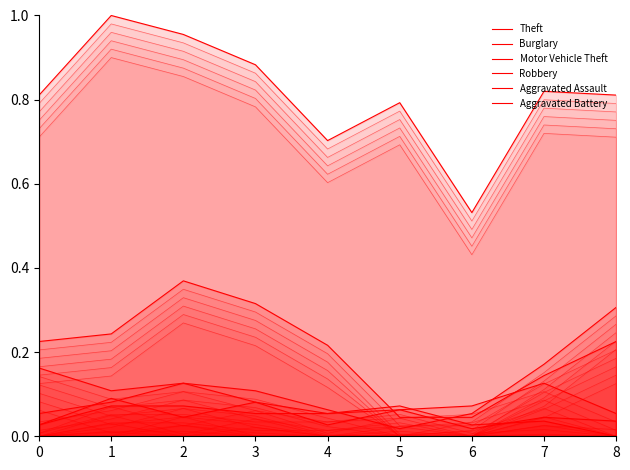

Reading left to right, transcribe all the data shown in this chart.

Theft: 0=0.8	1=1.0	2=1.0	3=0.9	4=0.7	5=0.8	6=0.5	7=0.8	8=0.8
Burglary: 0=0.2	1=0.2	2=0.4	3=0.3	4=0.2	5=0.0	6=0.0	7=0.1	8=0.2
Motor Vehicle Theft: 0=0.2	1=0.1	2=0.1	3=0.1	4=0.1	5=0.0	6=0.1	7=0.2	8=0.3
Robbery: 0=0.1	1=0.1	2=0.1	3=0.1	4=0.0	5=0.1	6=0.1	7=0.1	8=0.1
Aggravated Assault: 0=0.0	1=0.1	2=0.0	3=0.1	4=0.1	5=0.1	6=0.0	7=0.0	8=0.0
Aggravated Battery: 0=0.0	1=0.1	2=0.1	3=0.1	4=0.1	5=0.1	6=0.0	7=0.0	8=0.0